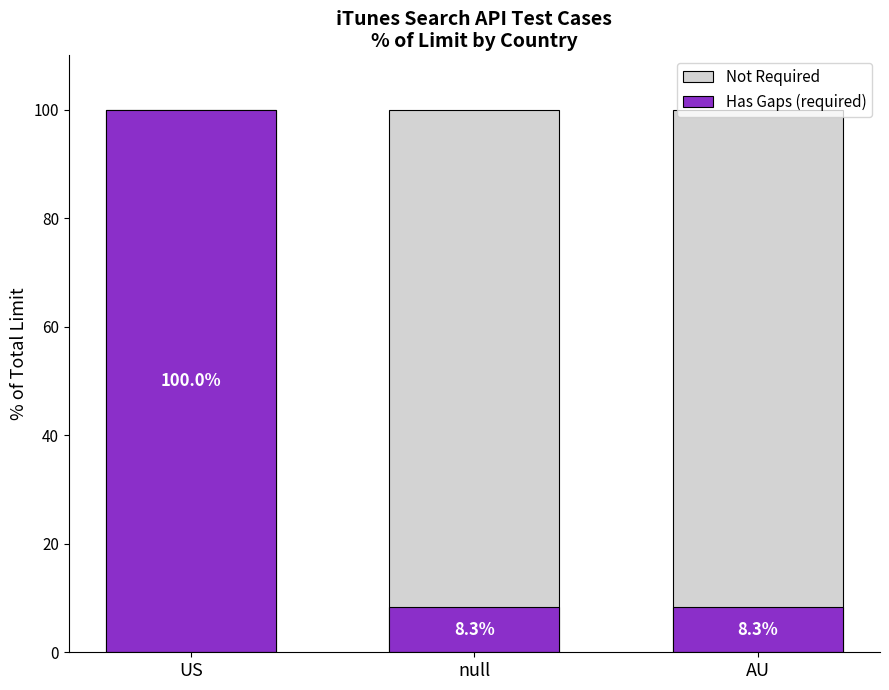

List the series in order of their peak value, lowest first.

Not Required, Has Gaps (required)